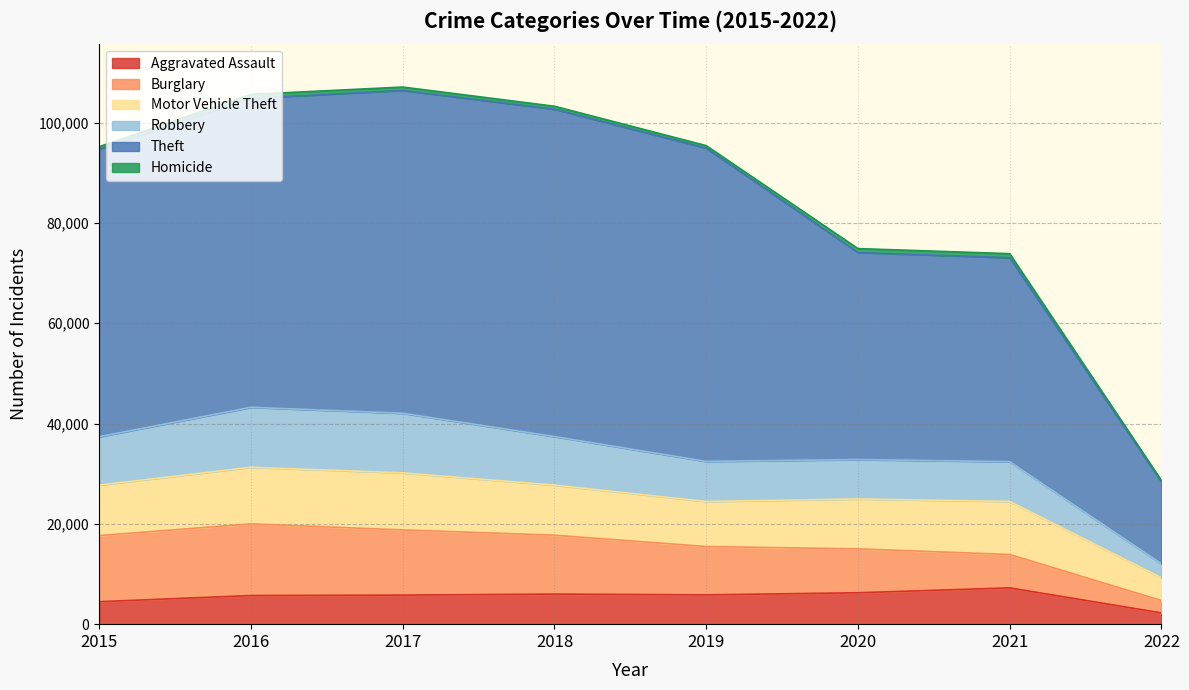

What is the maximum value for Aggravated Assault?

7238